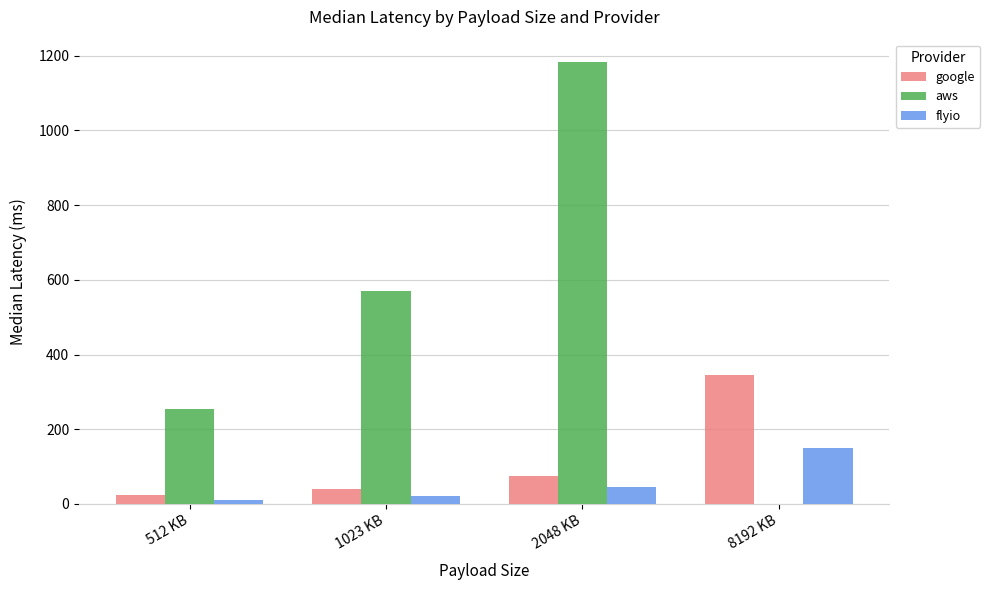

What is the sum of all google values?

483